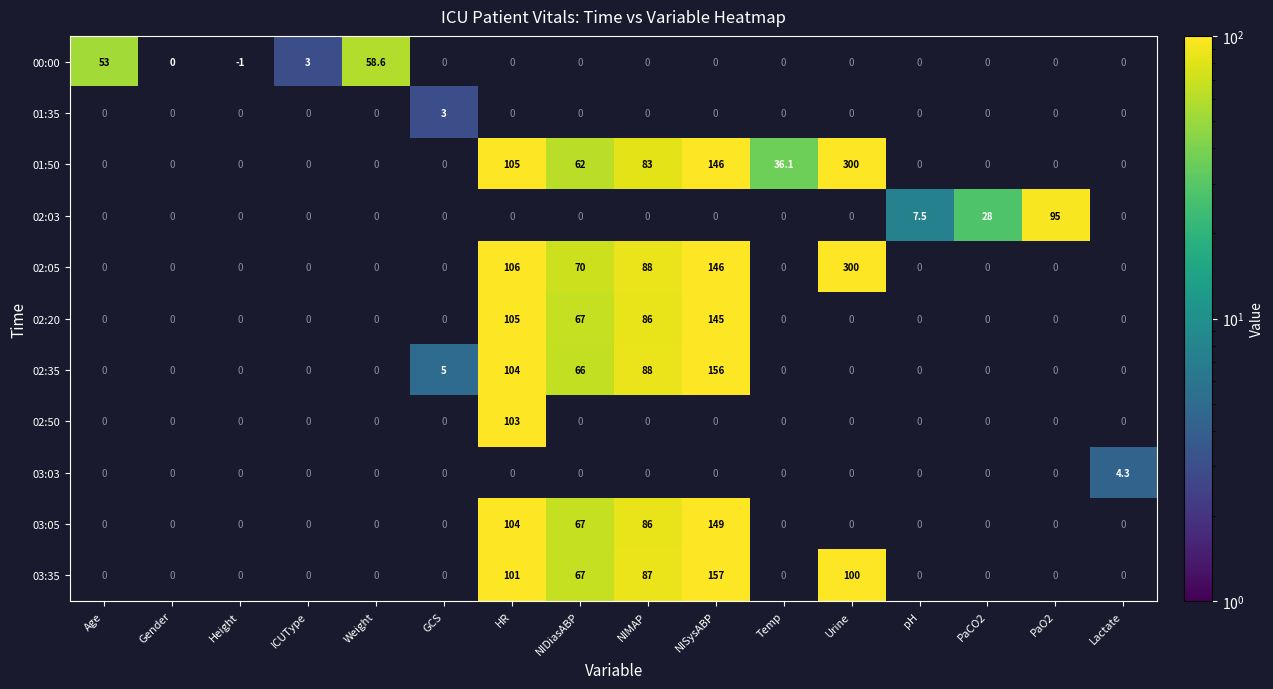

What is the difference between the maximum and minimum values in the 01:35 series?

3.0